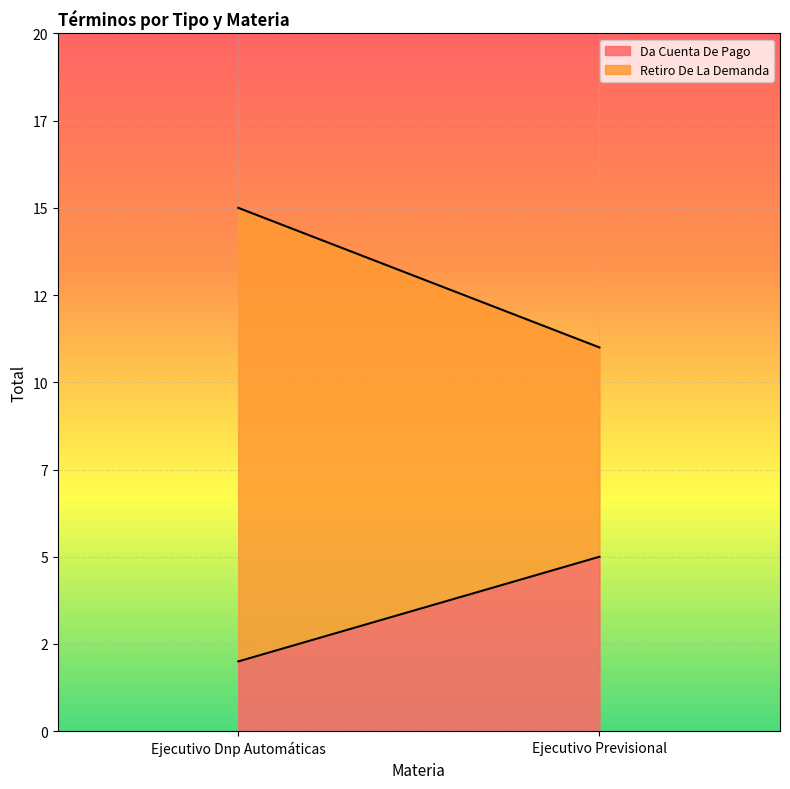

Which category has the highest value in the Da Cuenta De Pago series?

Ejecutivo Previsional